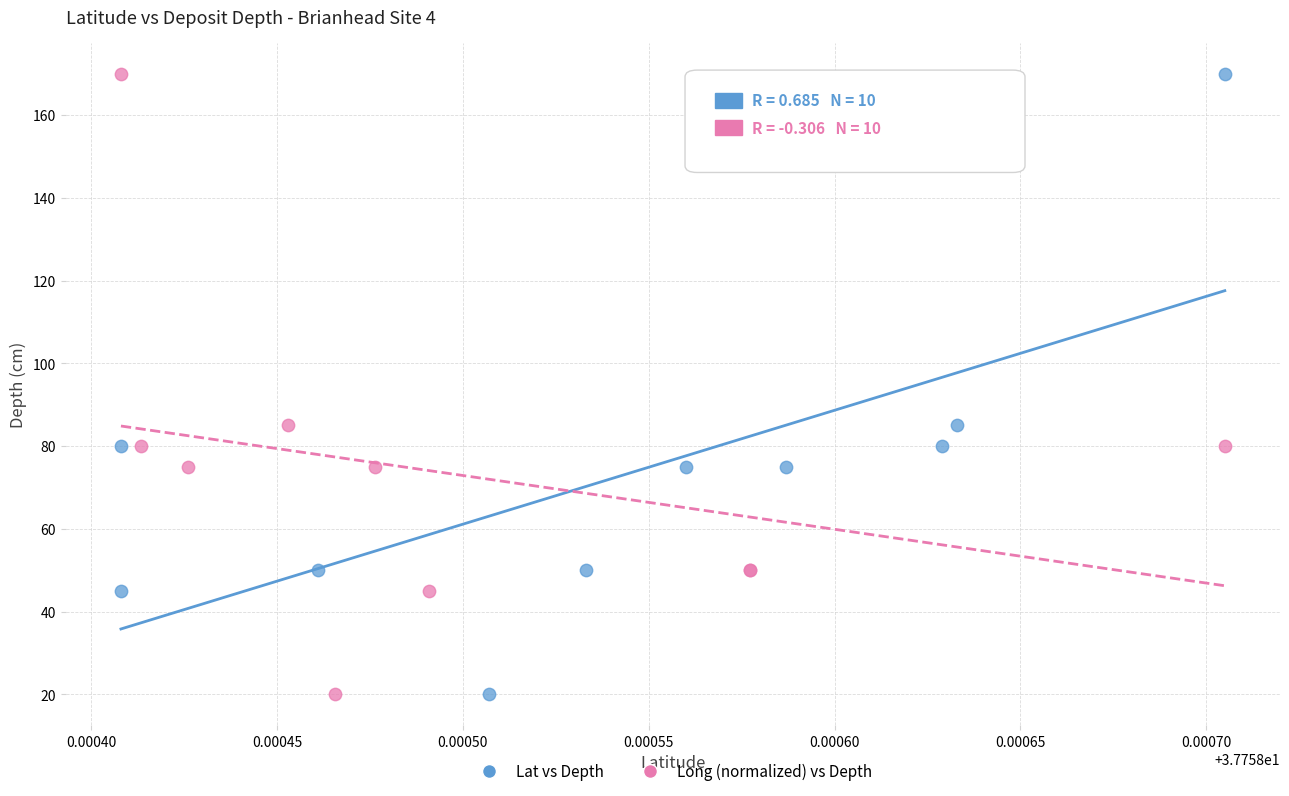

What are all the series names shown in the legend?

Lat vs Depth, Long (normalized) vs Depth